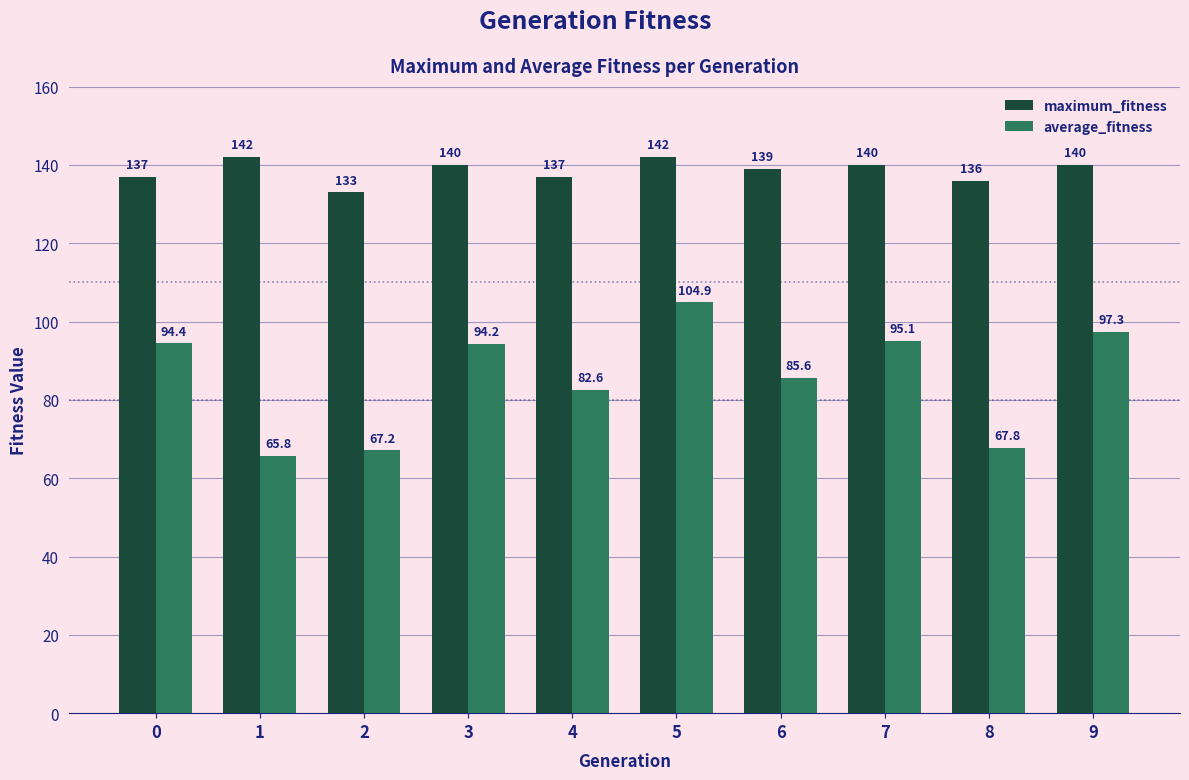

What is the sum of all maximum_fitness values?

1386.0